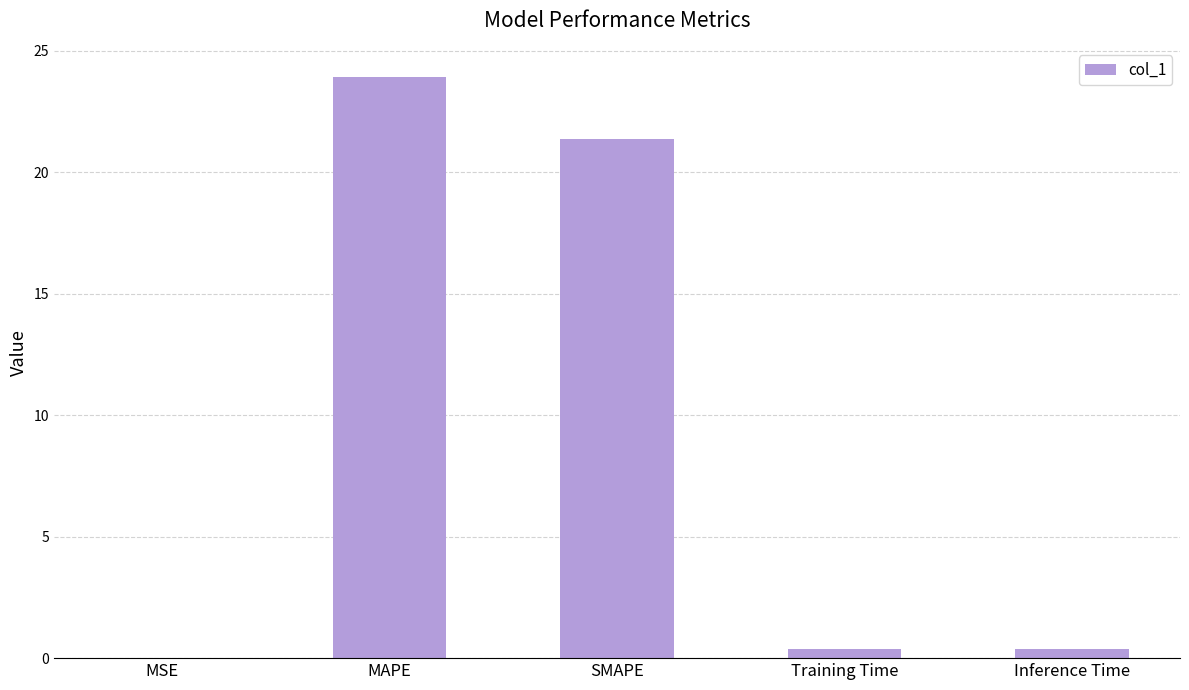

The value at SMAPE is 21.4. True or false?

True